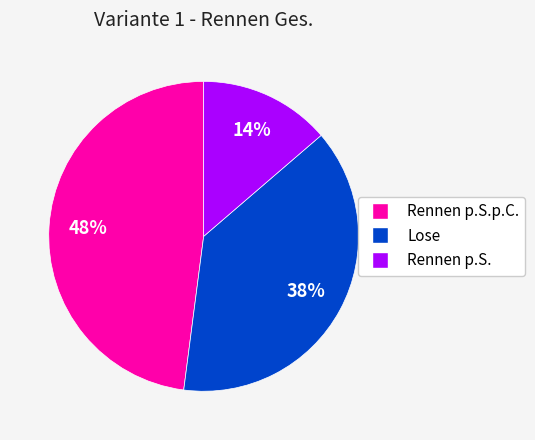

Which slice is the largest?

Rennen p.S.p.C.